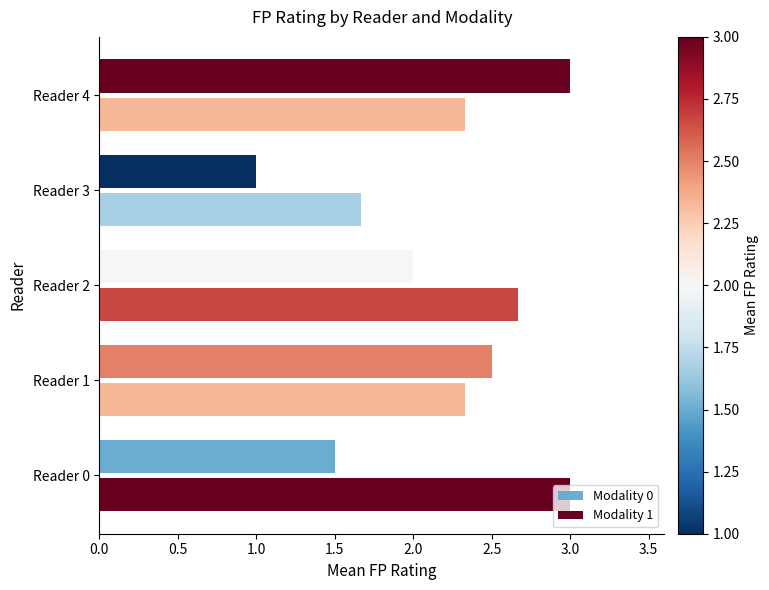

How many values in the Modality 1 series exceed 2?

4